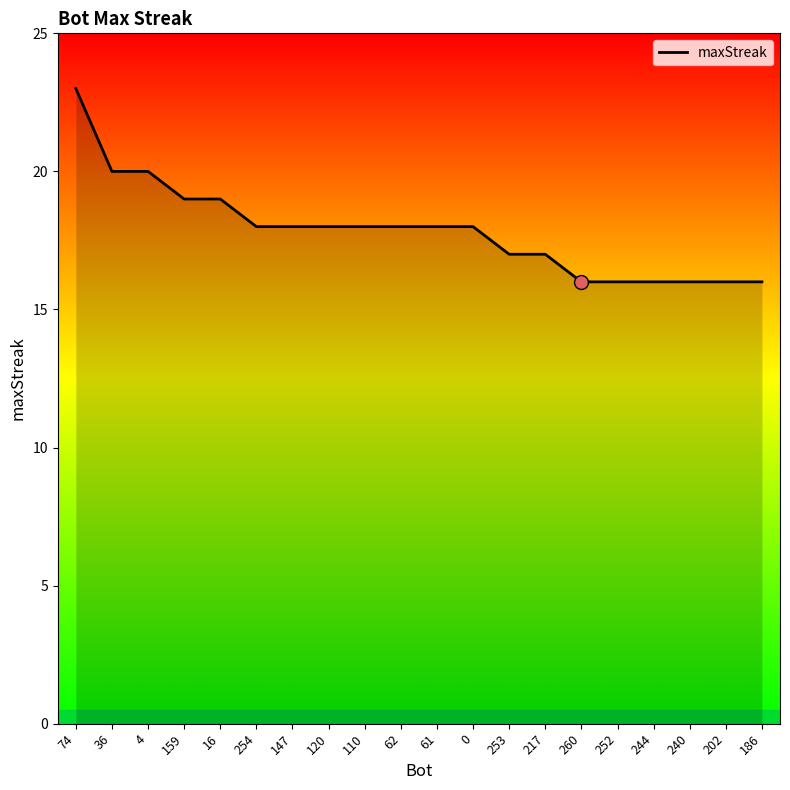

What is the change in value from 74 to 0?

-5